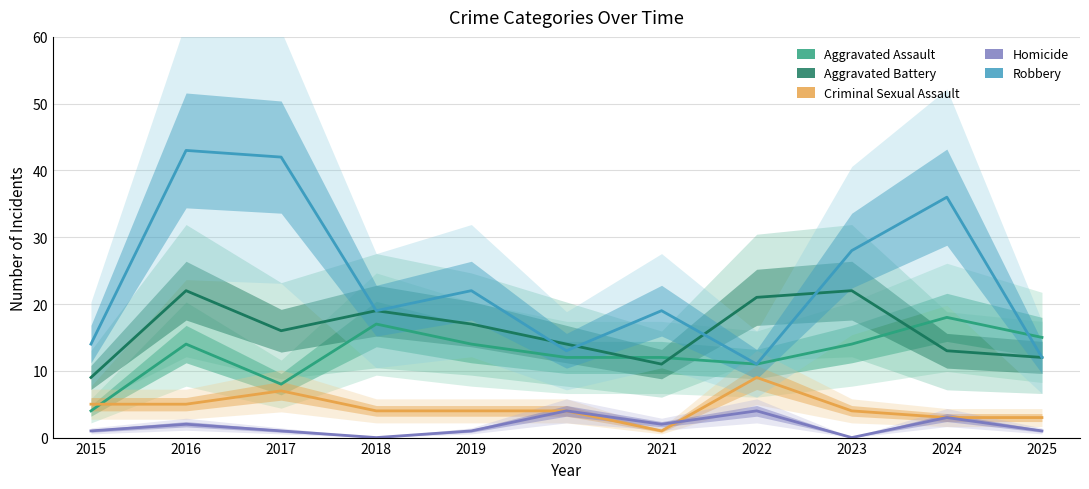

The value of Aggravated Battery at 2018 is 29. True or false?

False